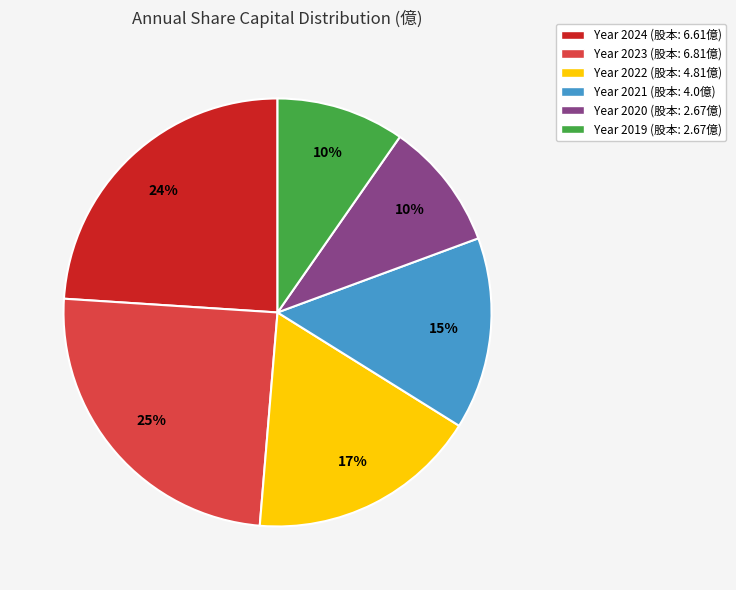

Is there any slice that represents more than half of the pie?

No